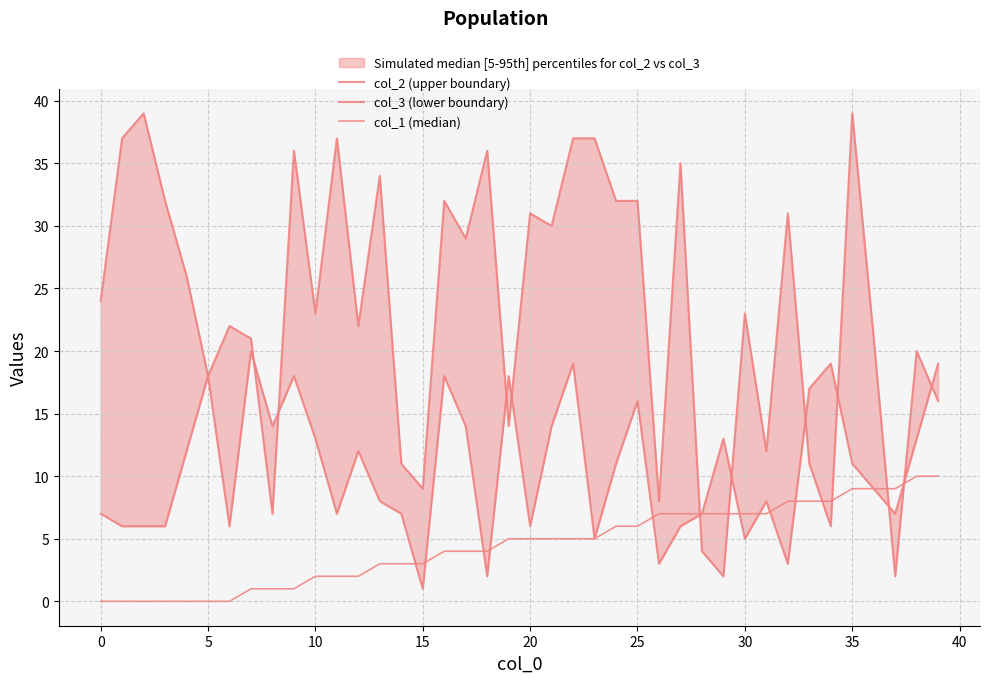

What is the highest value of the col_3 (lower boundary) series?

20